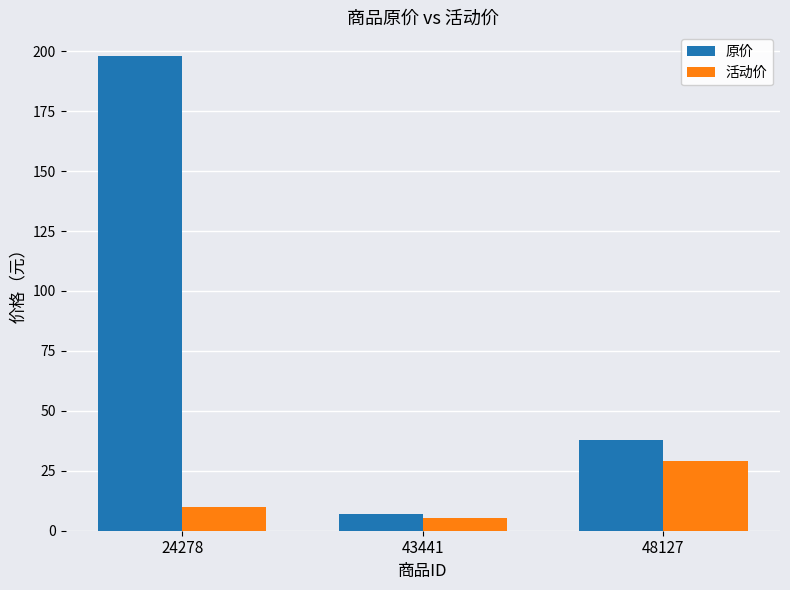

What is the greatest value displayed?

198.0